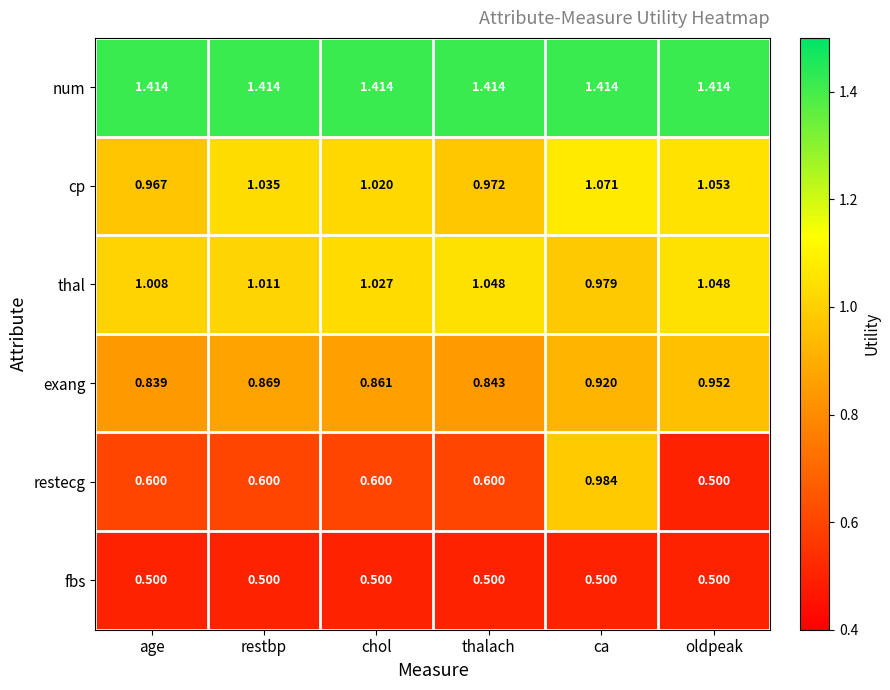

Which series has the largest total across all categories?

num